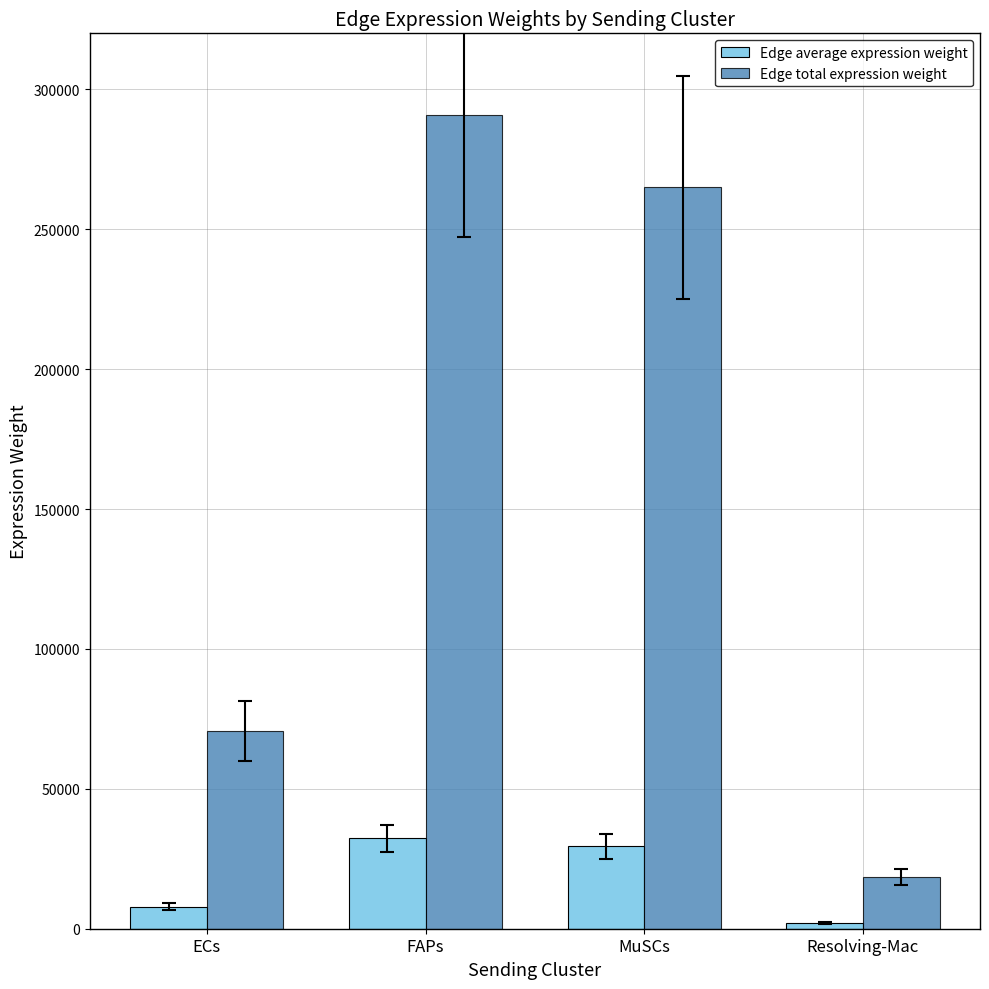

True or false: Edge total expression weight has a value of 474908.1 at MuSCs.

False